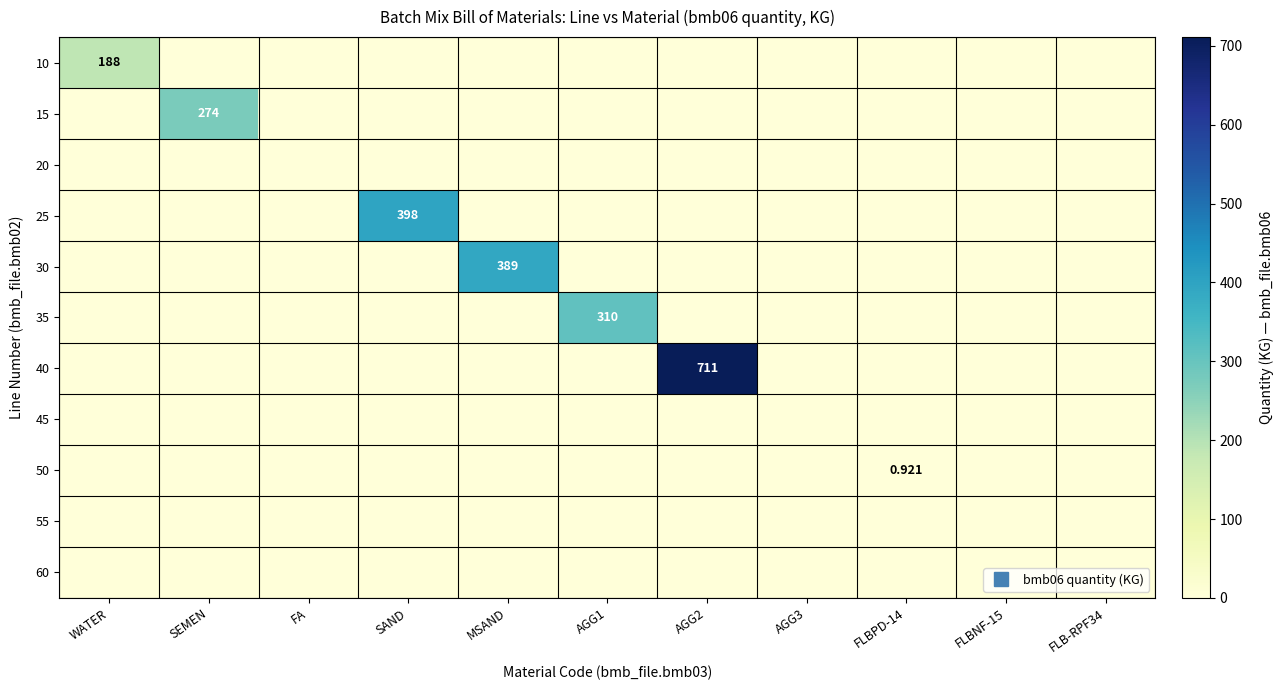

Which has a higher value, WATER or FLBNF-15?

WATER